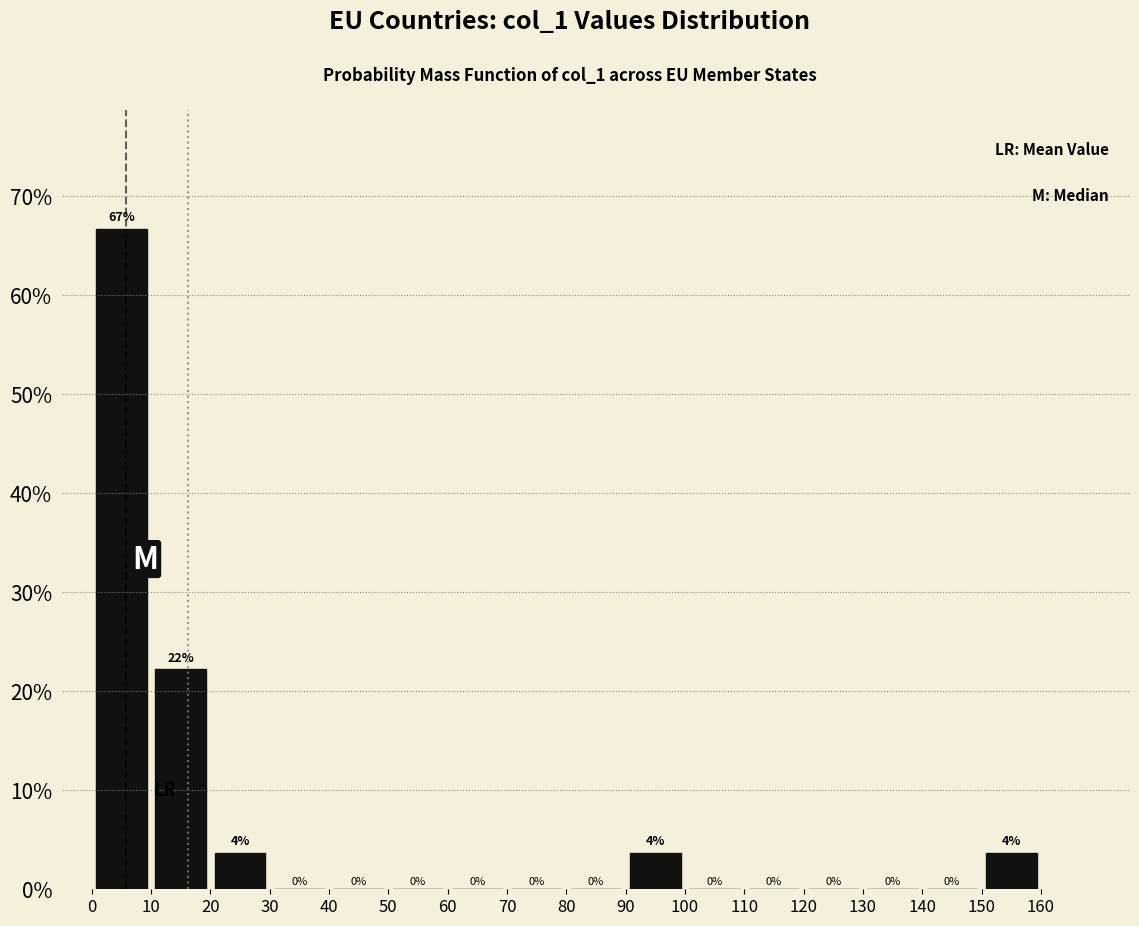

Over which range of the x-axis is the bar tallest?

0 to 10